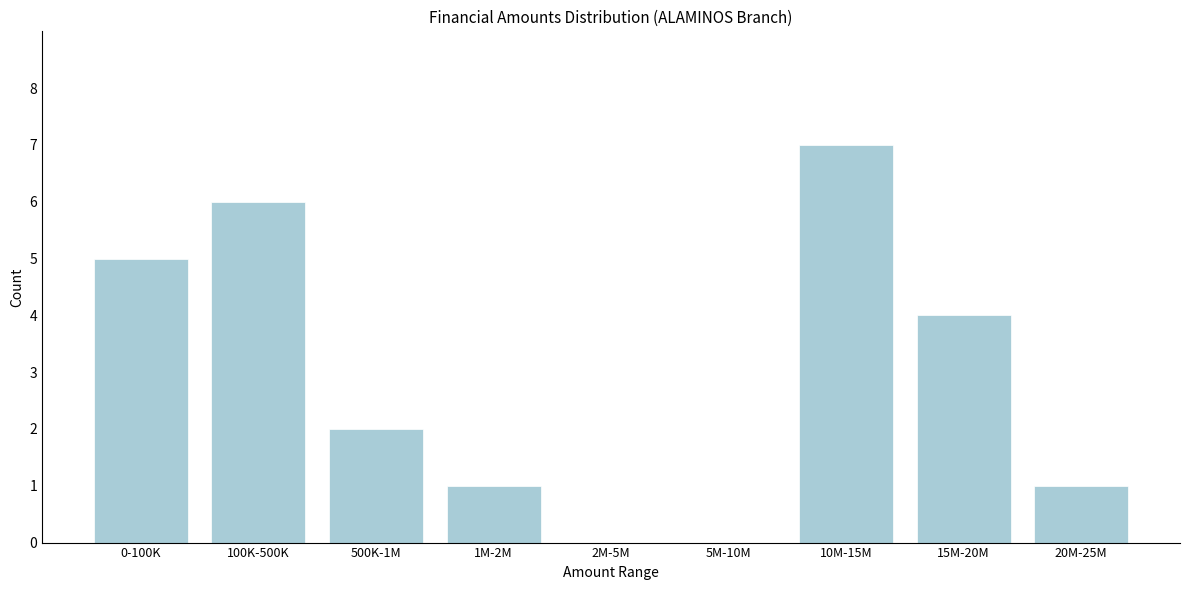

Reading left to right, transcribe all the data shown in this chart.

0-100K=5	100K-500K=6	500K-1M=2	1M-2M=1	2M-5M=0	5M-10M=0	10M-15M=7	15M-20M=4	20M-25M=1